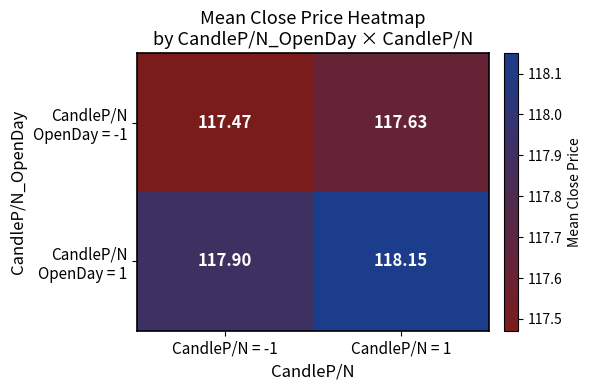

At how many categories does at least one series exceed 118?

1